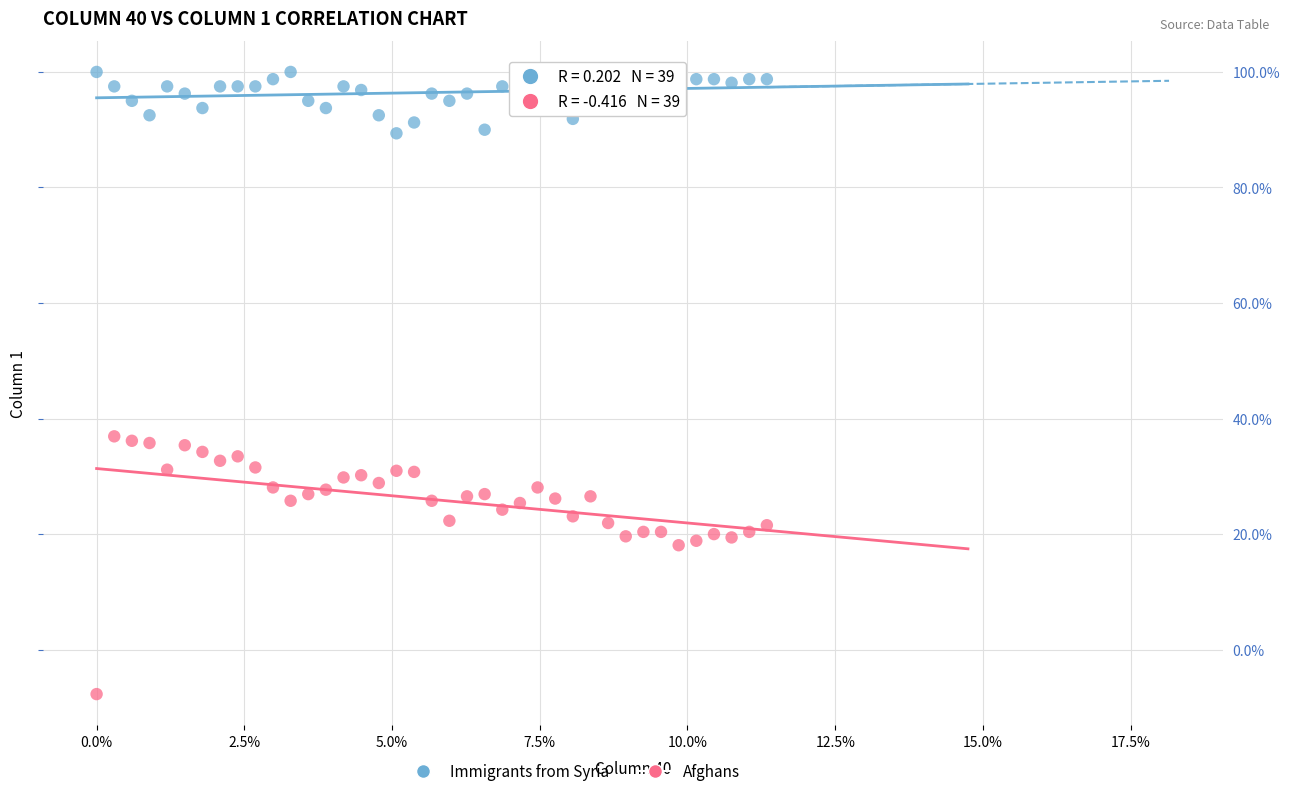

Which series contains the lowest Y value?

Afghans